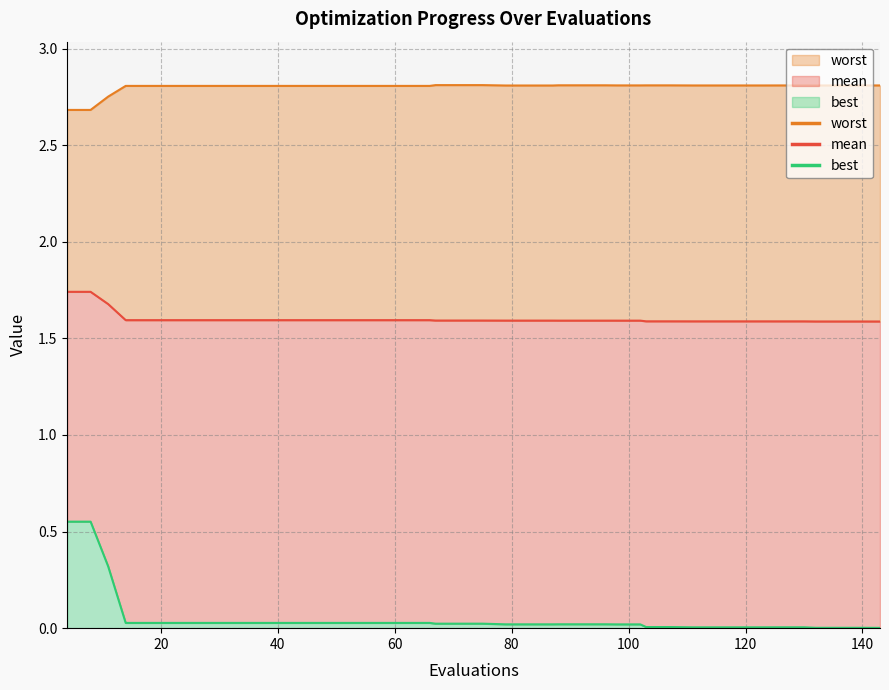

At which category is the sum across all series the highest?

4